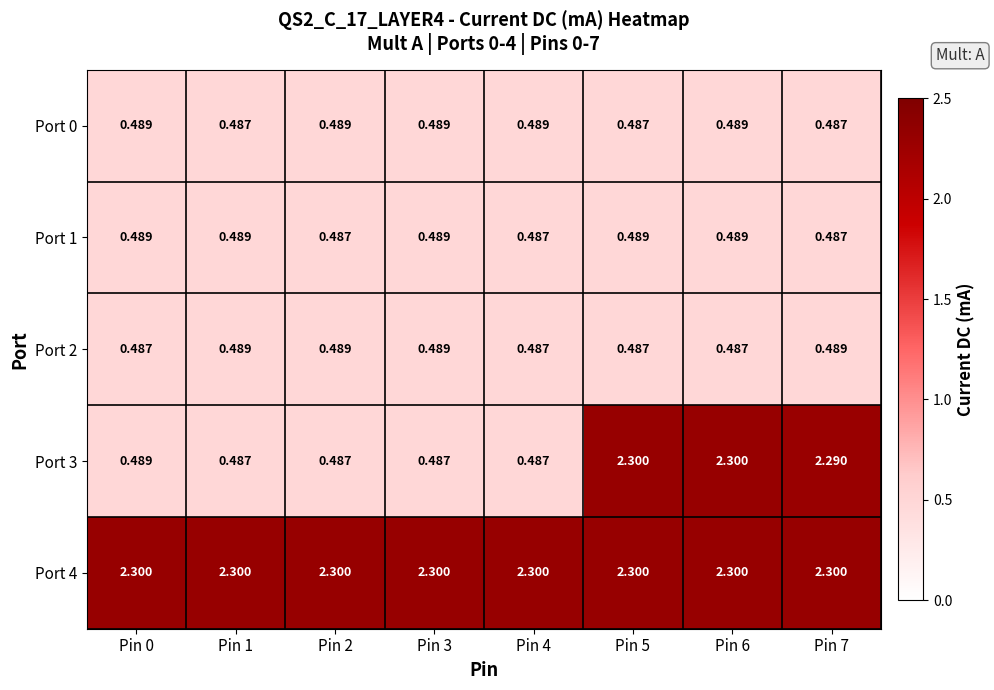

Is the value of Port 0 at Pin 2 greater than the value of Port 1 at Pin 7?

Yes